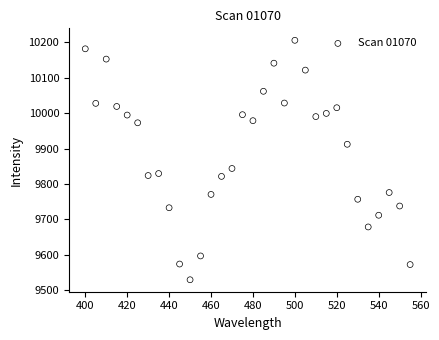

What is the range of X values (max minus min)?

155.0